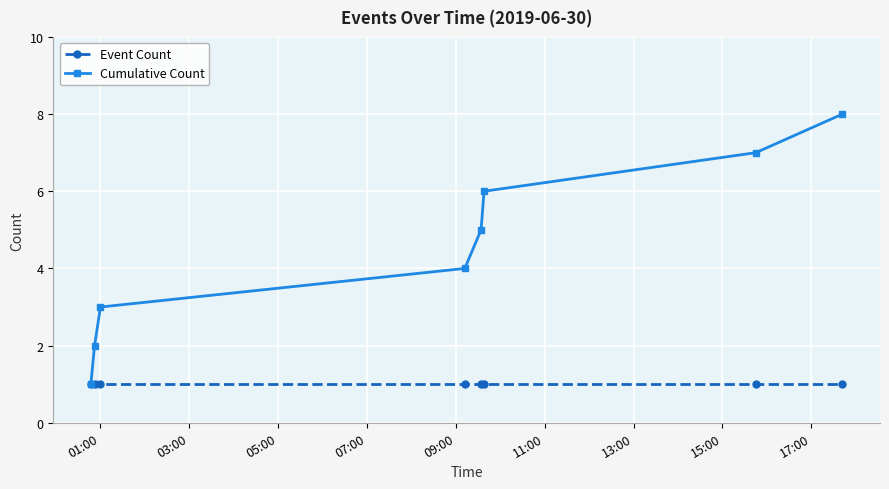

Rank the series by their average value, from highest to lowest.

Cumulative Count, Event Count